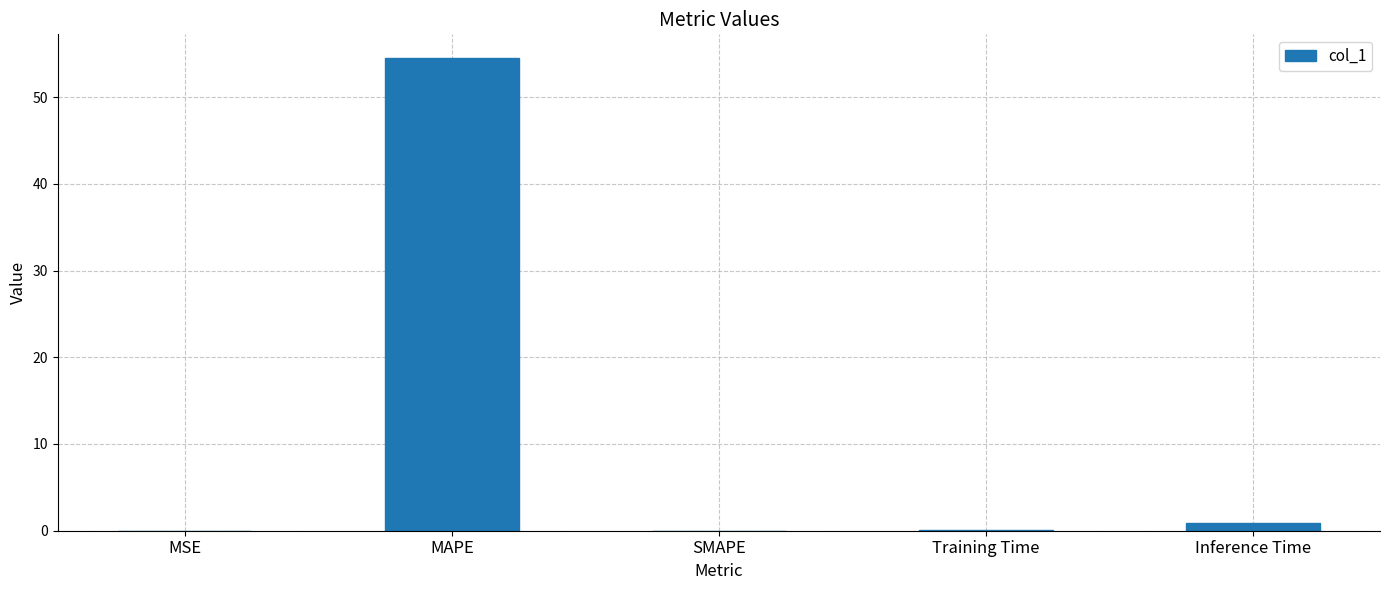

Is it true that the value at MAPE is 94.0?

False